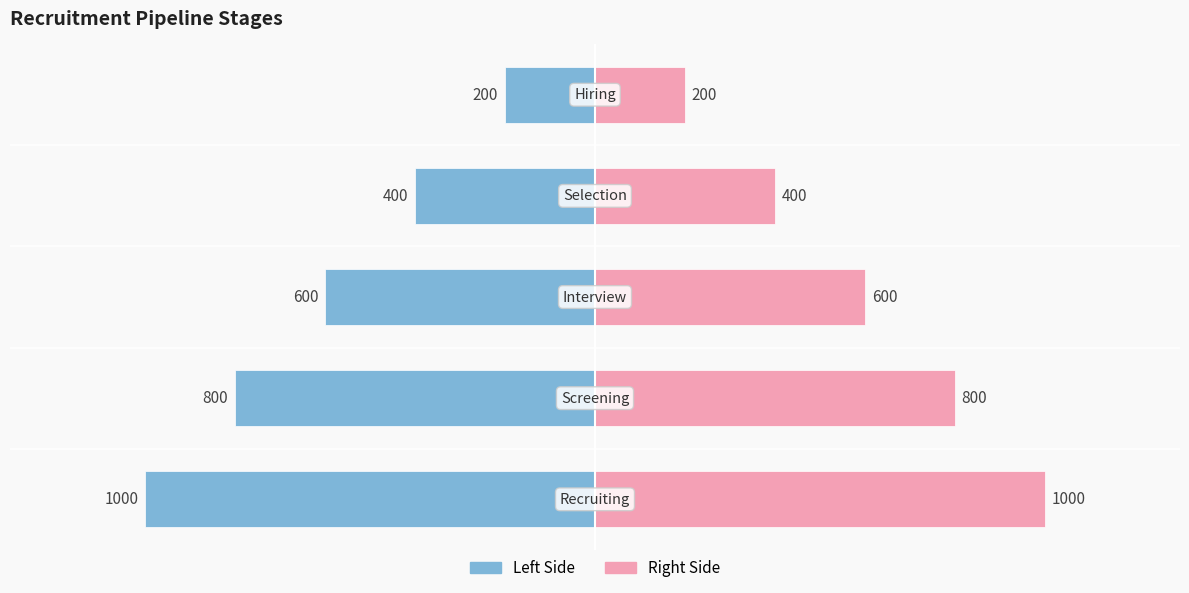

Is it true that Right Side equals 600 at 2?

True